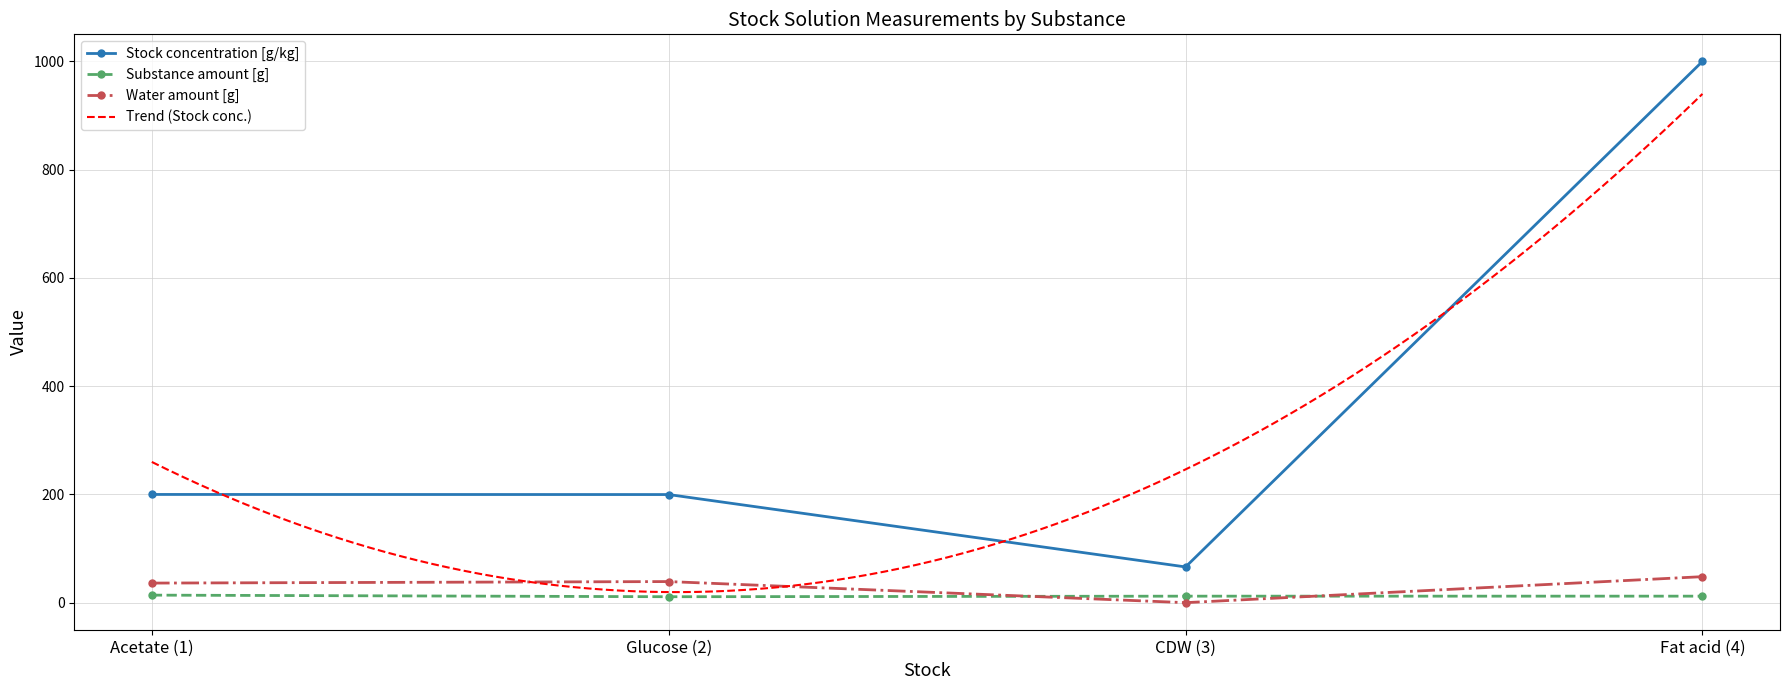

True or false: Water amount [g] and Stock concentration [g/kg] cross at least once.

False